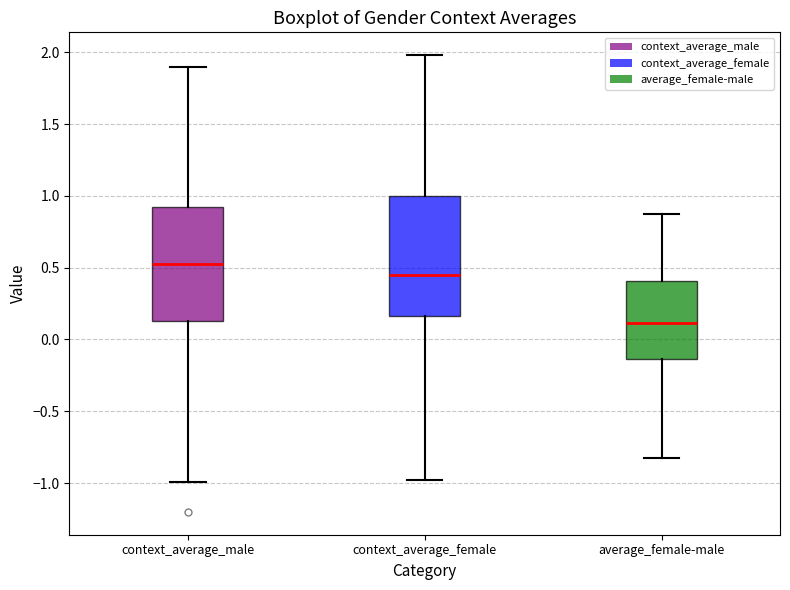

Reading left to right, read every box against the y-axis: the position of its median line, the range the box covers, and the ends of its whiskers. The values are not printed on the chart, so give them approximately, as read against the axis.

context_average_male: median 0.50, box 0.15 to 0.95, whiskers -1.00 to 1.90
context_average_female: median 0.45, box 0.15 to 1.00, whiskers -1.00 to 2.00
average_female-male: median 0.10, box -0.15 to 0.40, whiskers -0.80 to 0.85